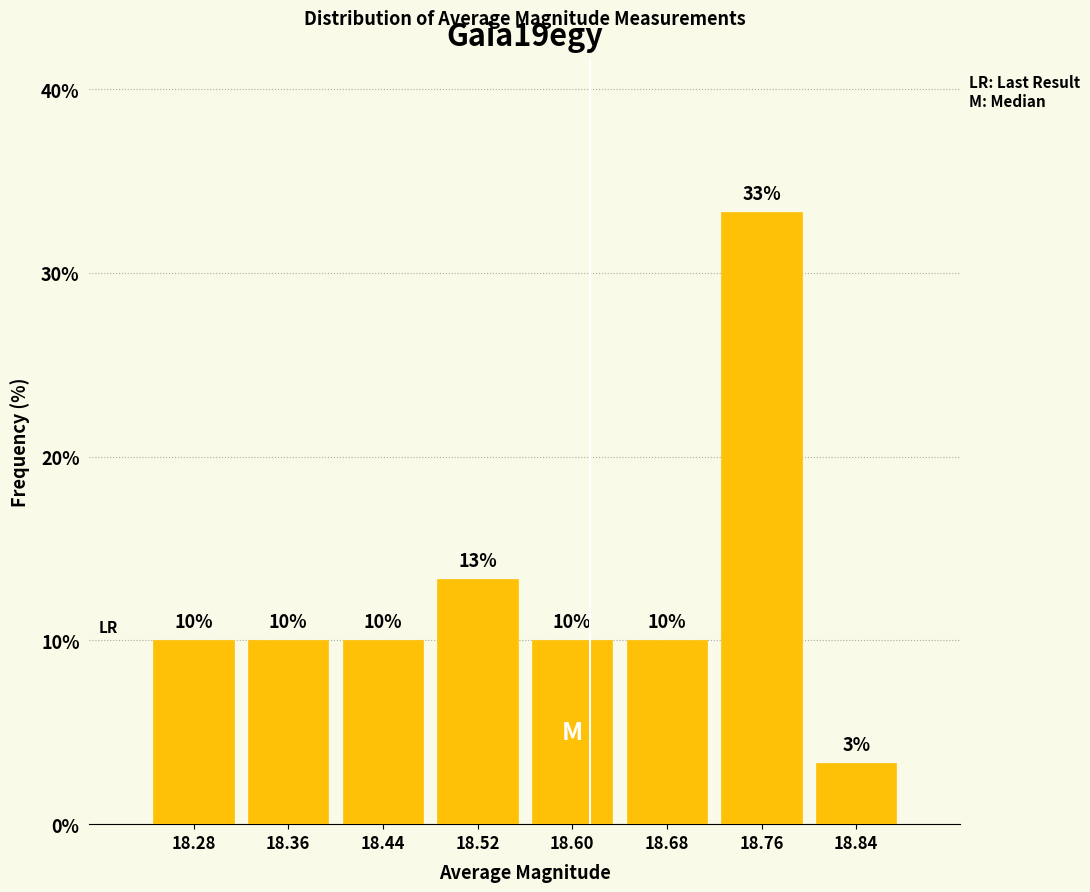

Which range on the x-axis has the tallest bar?

18.72 to 18.80